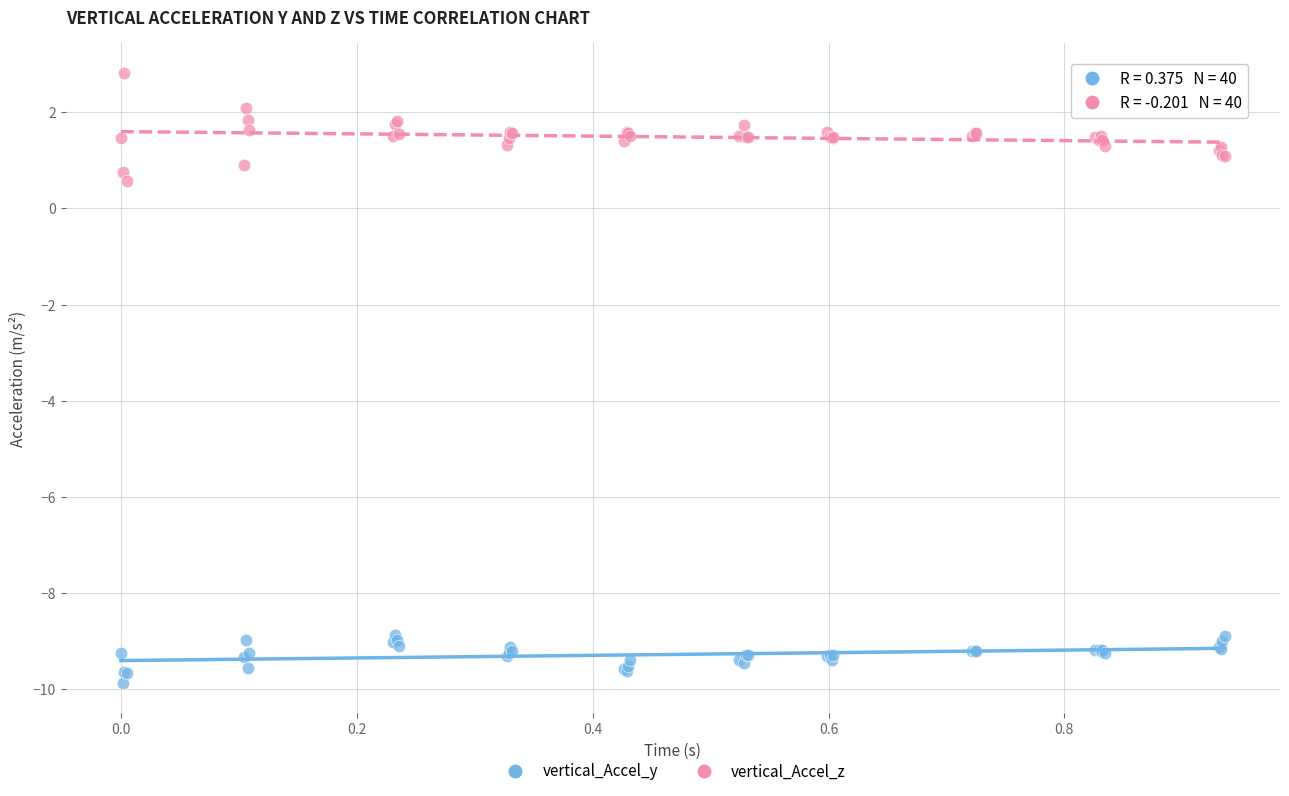

Across all series, what Y value is closest to -3?

0.6